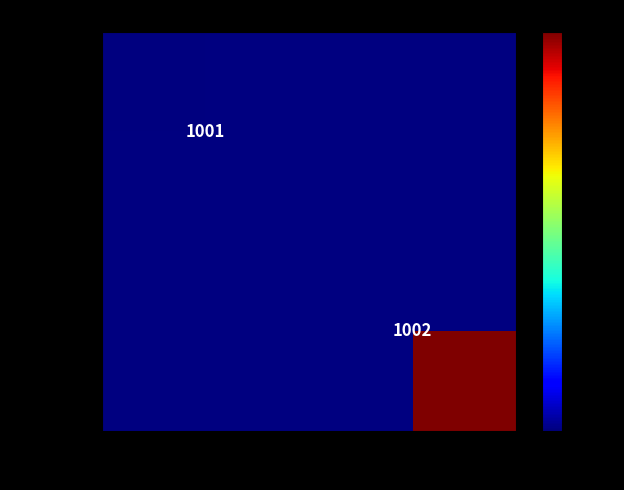

How many series are shown in this chart?

2